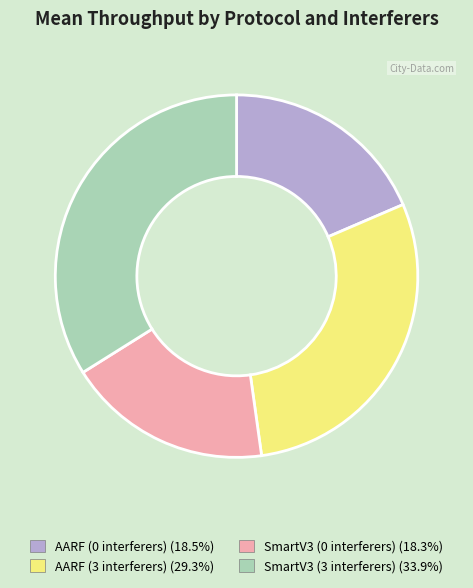

How many segments does this pie chart have?

4